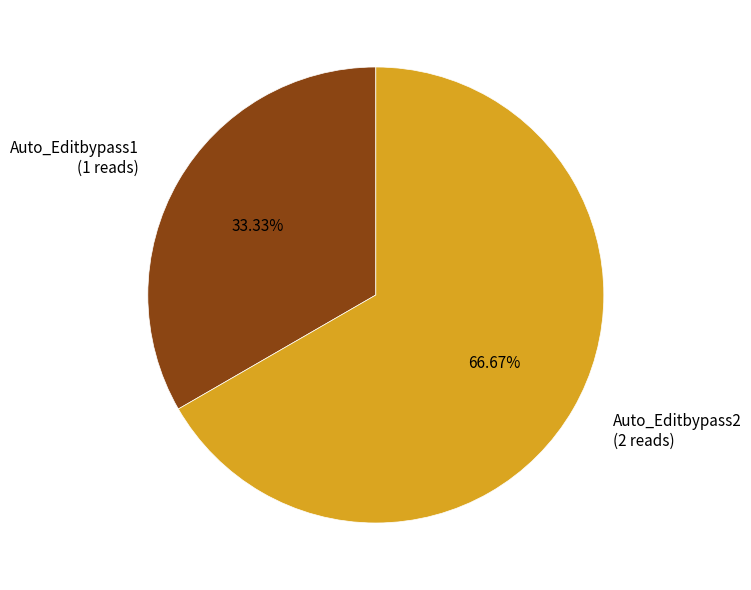

Between Auto_Editbypass2 and Auto_Editbypass1, which is larger?

Auto_Editbypass2